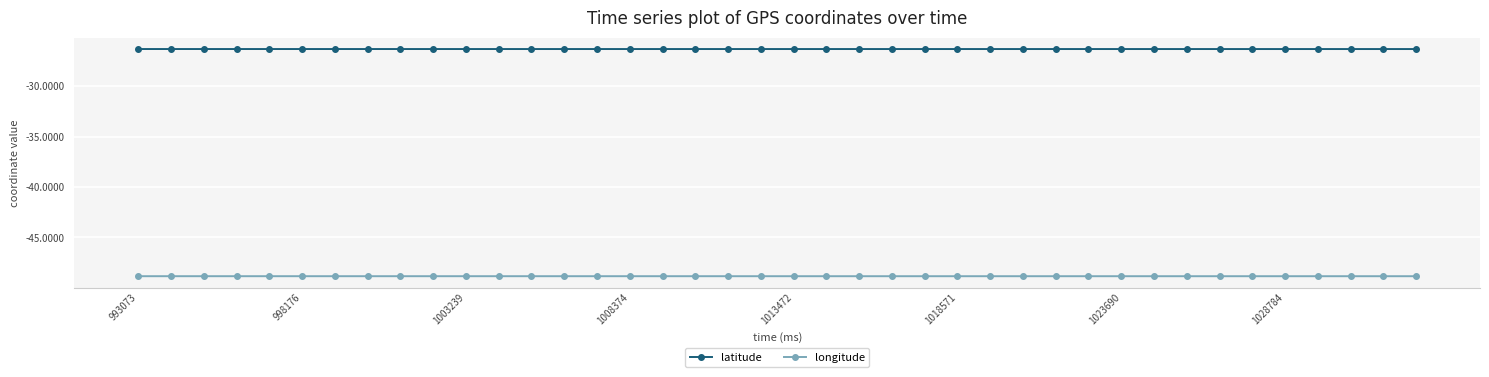

What is the value of the longitude point at the 14th from the left?

-48.9